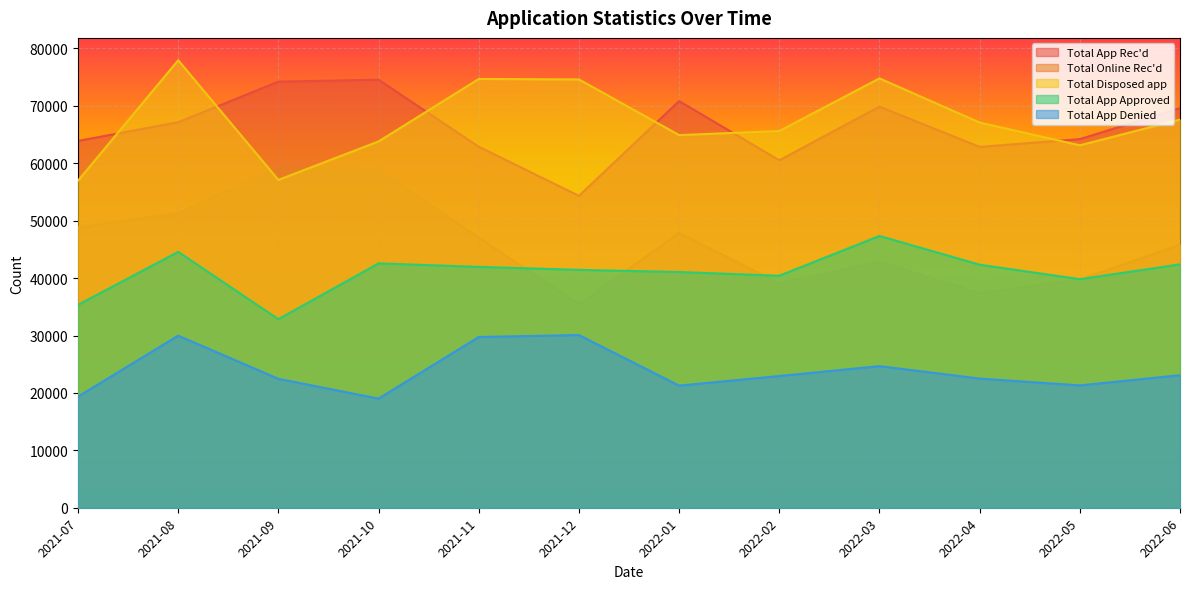

True or false: Total App Approved and Total App Rec'd cross at least once.

False